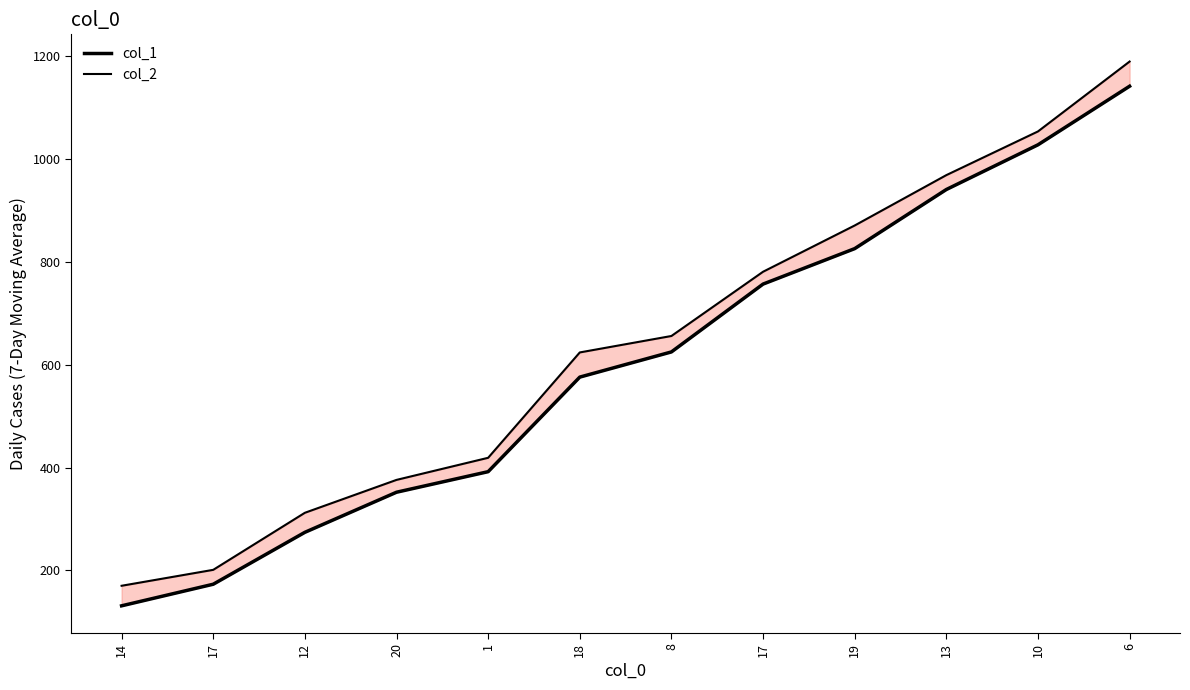

True or false: col_2 and col_1 intersect in this chart.

False